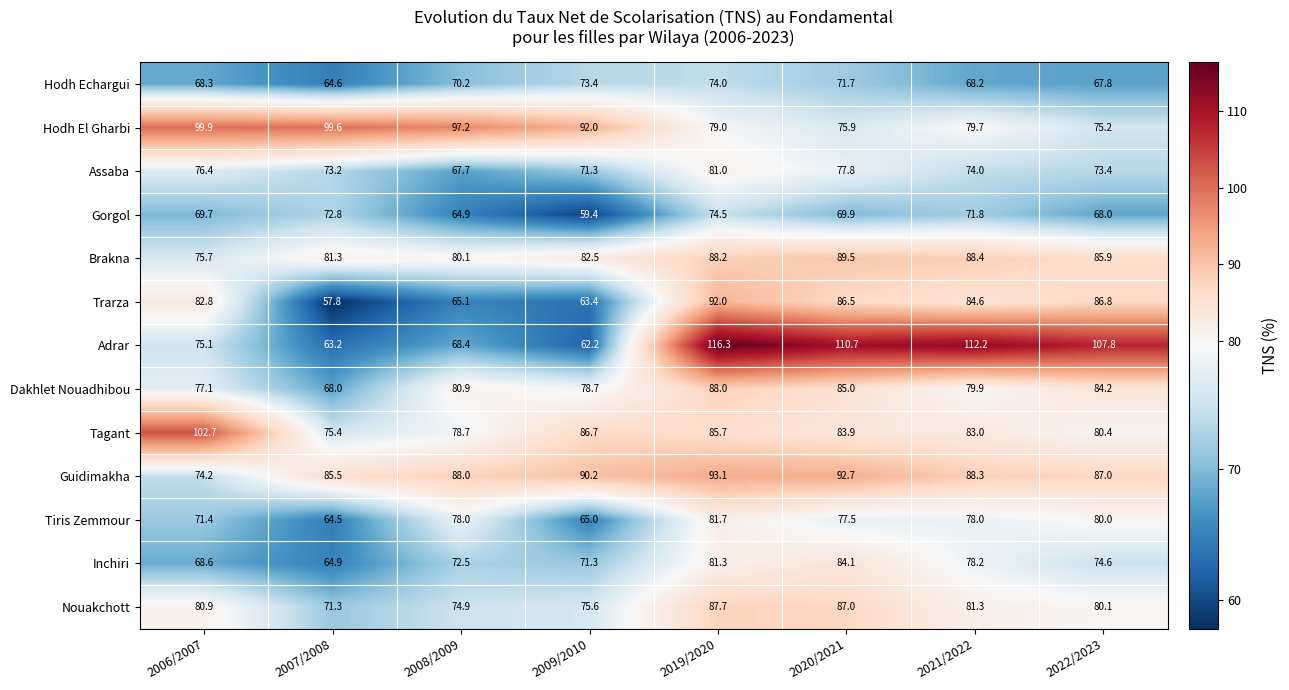

Which series has the largest total across all categories?

Adrar